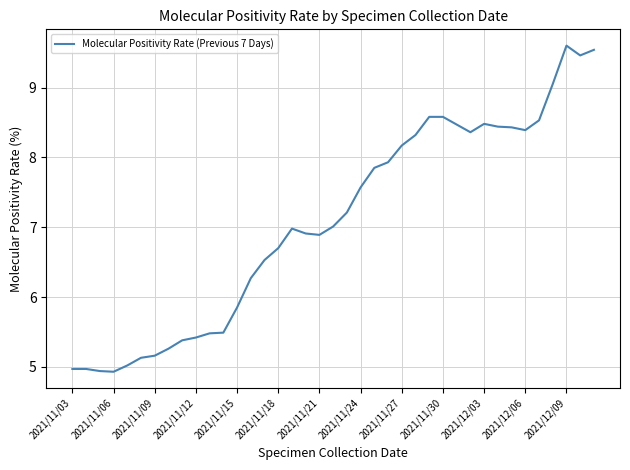

What is the minimum value shown in the chart?

4.9